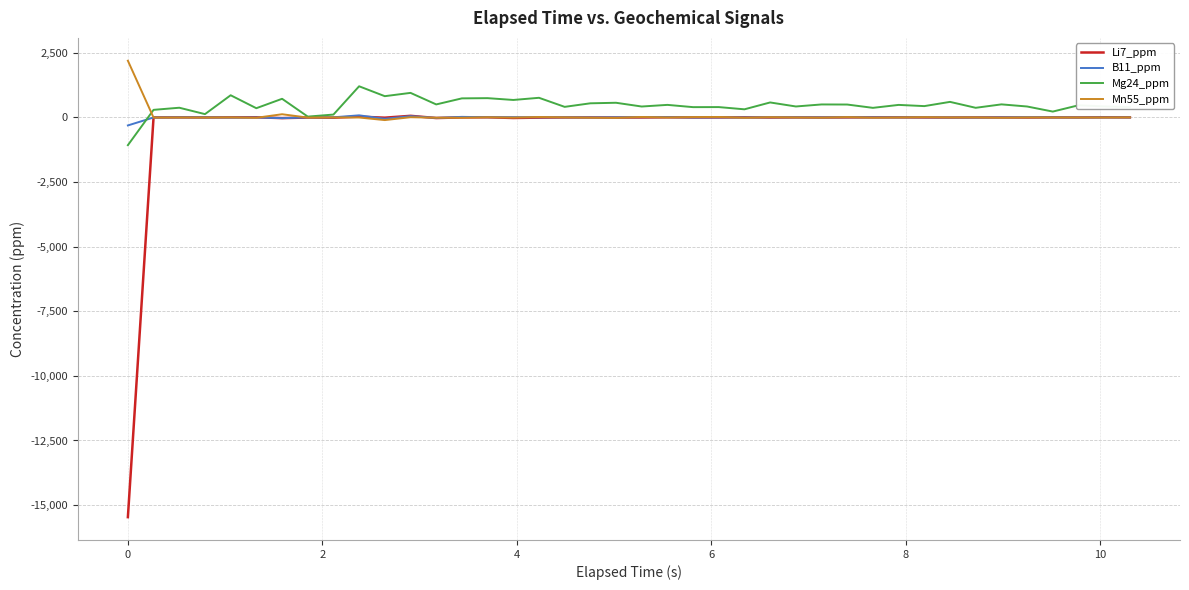

Which series has the widest spread of values?

Li7_ppm